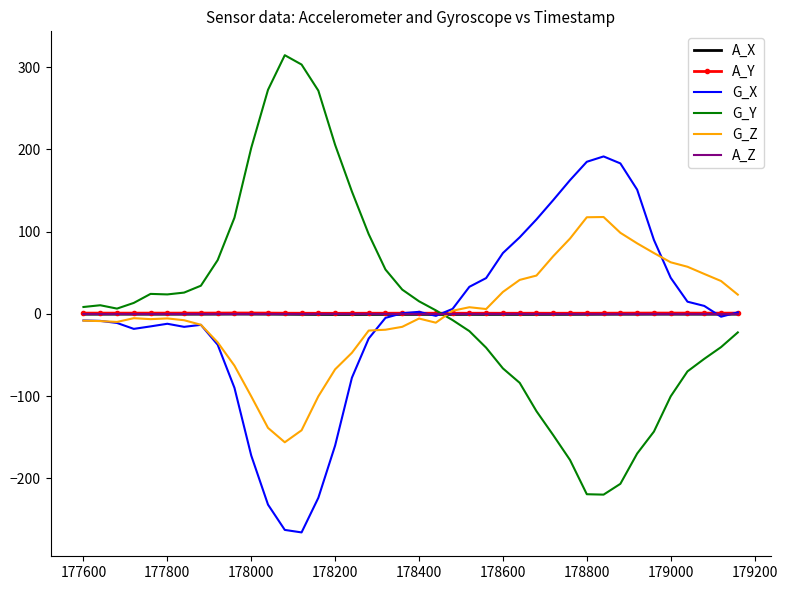

True or false: G_Y and G_X cross at least once.

True